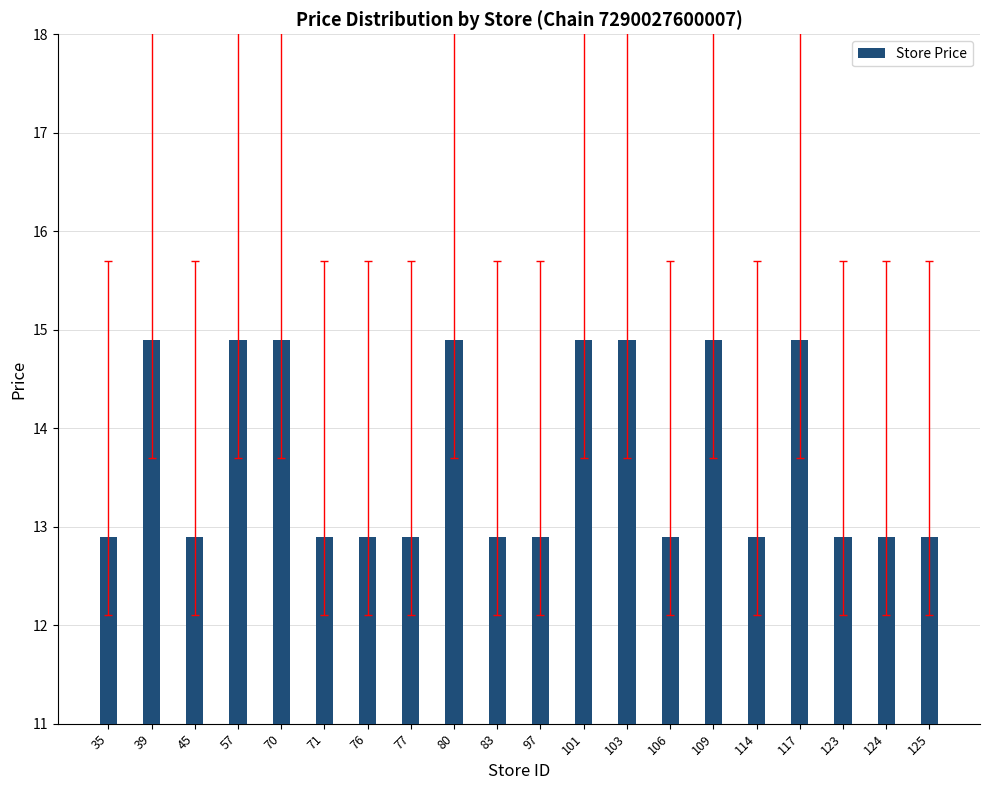

What is the sum of the values at 97 and 103?

27.8